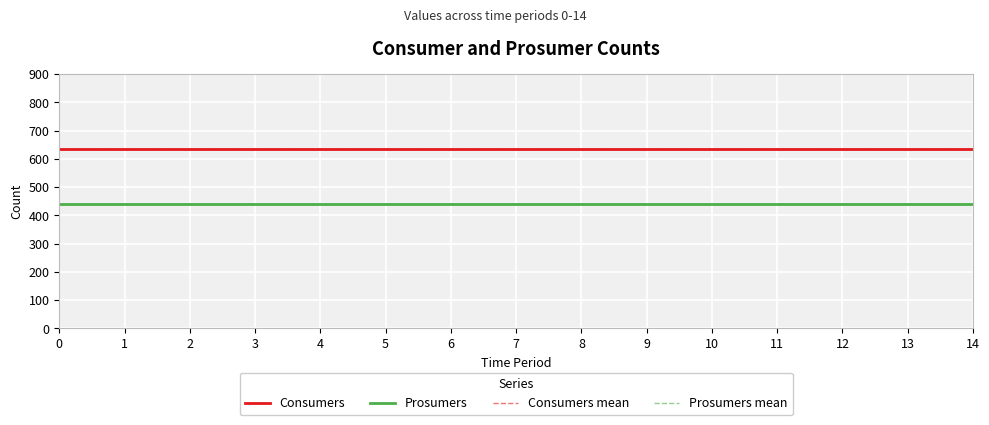

The Consumers series shows 635 at 5. True or false?

True